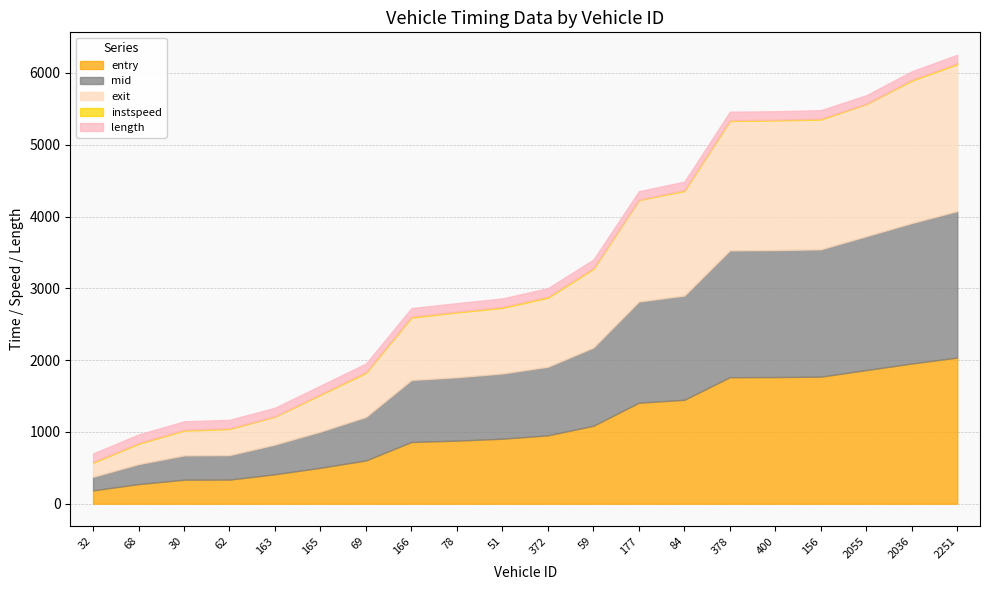

Rank the series at 2036 from lowest to highest value.

instspeed, length, entry, mid, exit